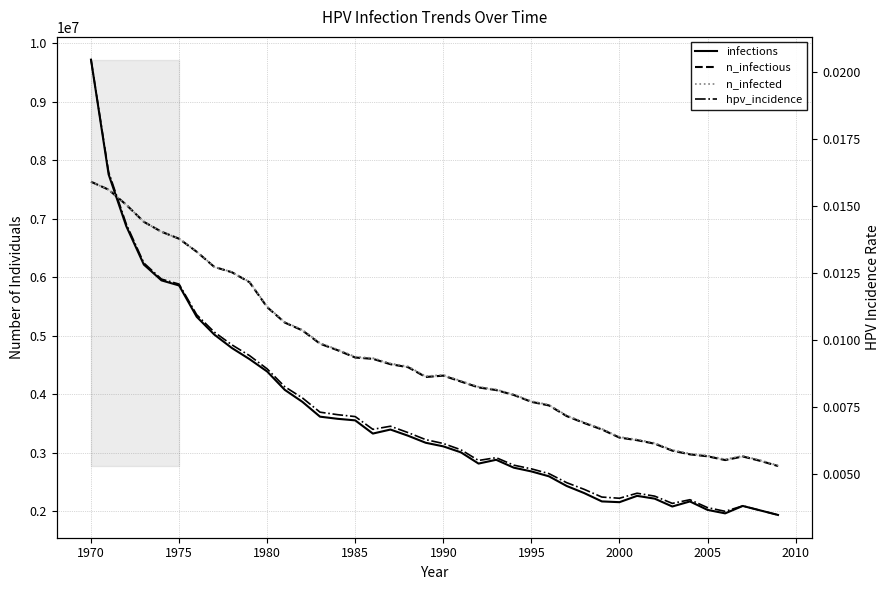

What are all the series names shown in the legend?

infections, n_infectious, n_infected, hpv_incidence